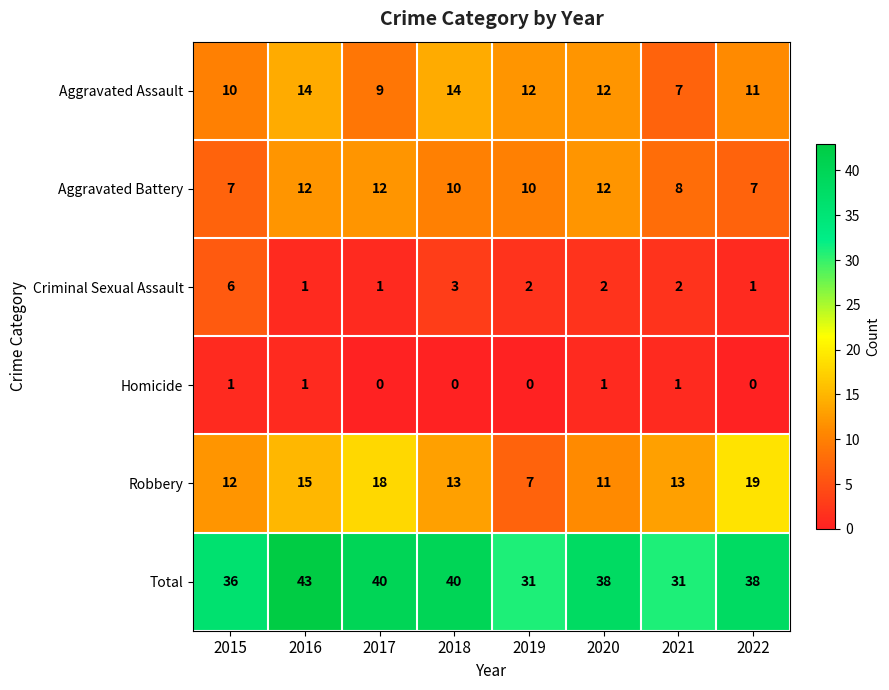

How many distinct data groups are displayed?

6